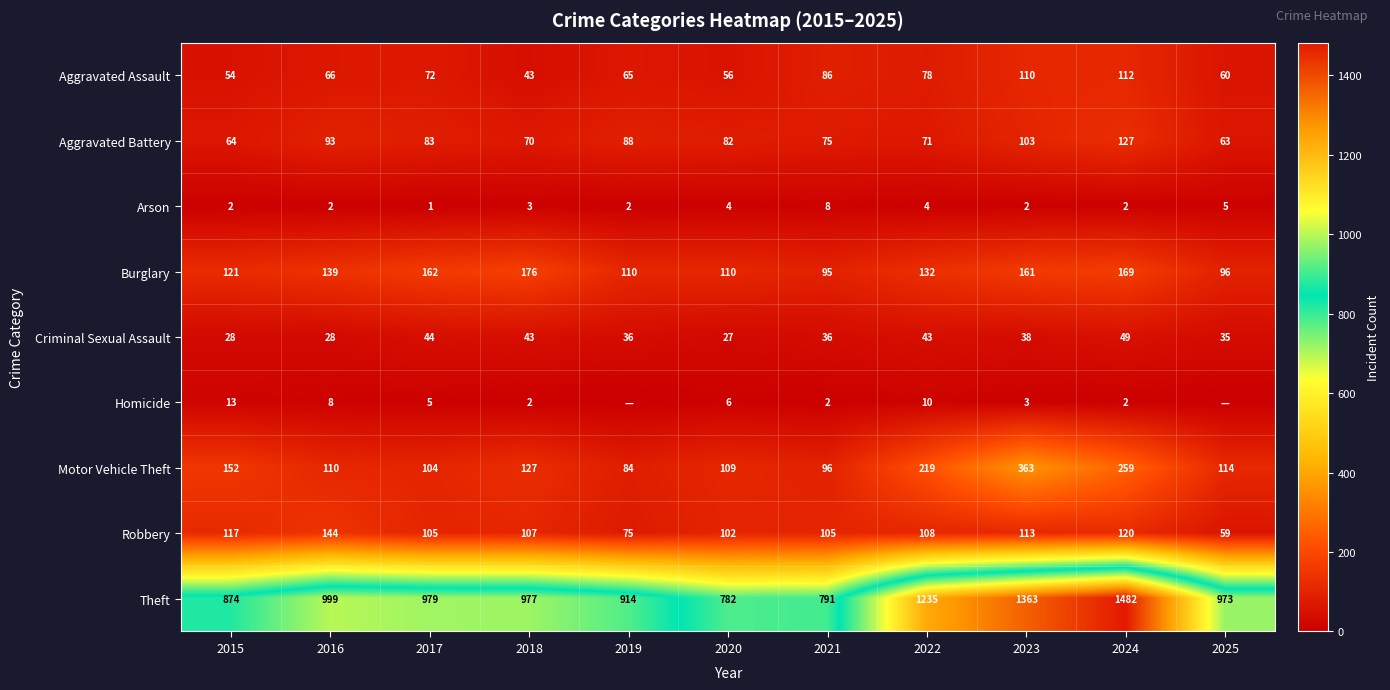

Which series changed the most between 2016 and 2023?

Theft